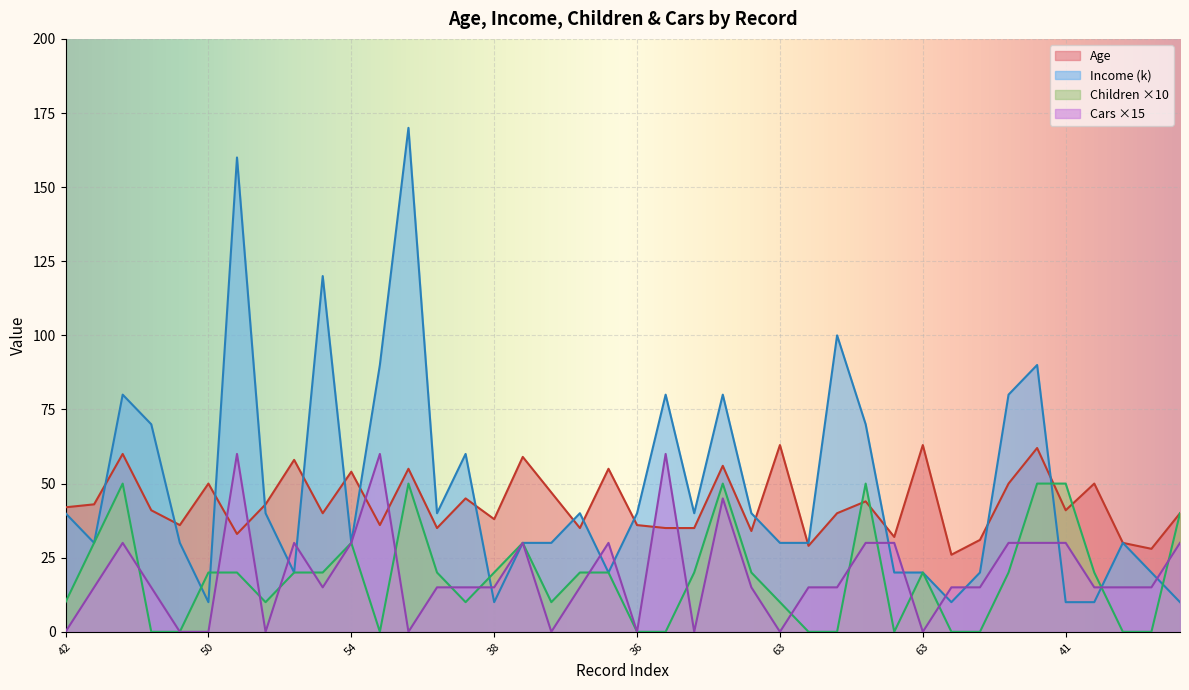

What is the label of the 13th point from the right?

40